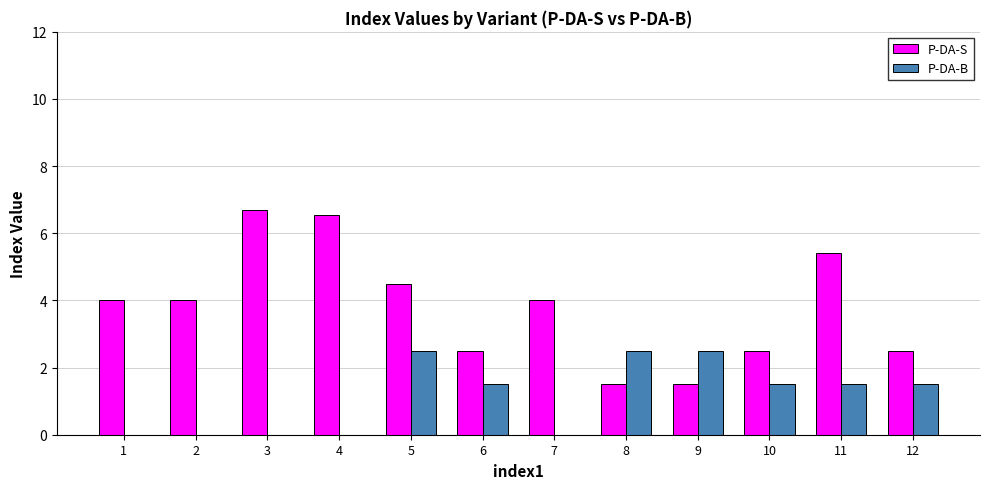

What is the maximum value shown in the chart?

6.7